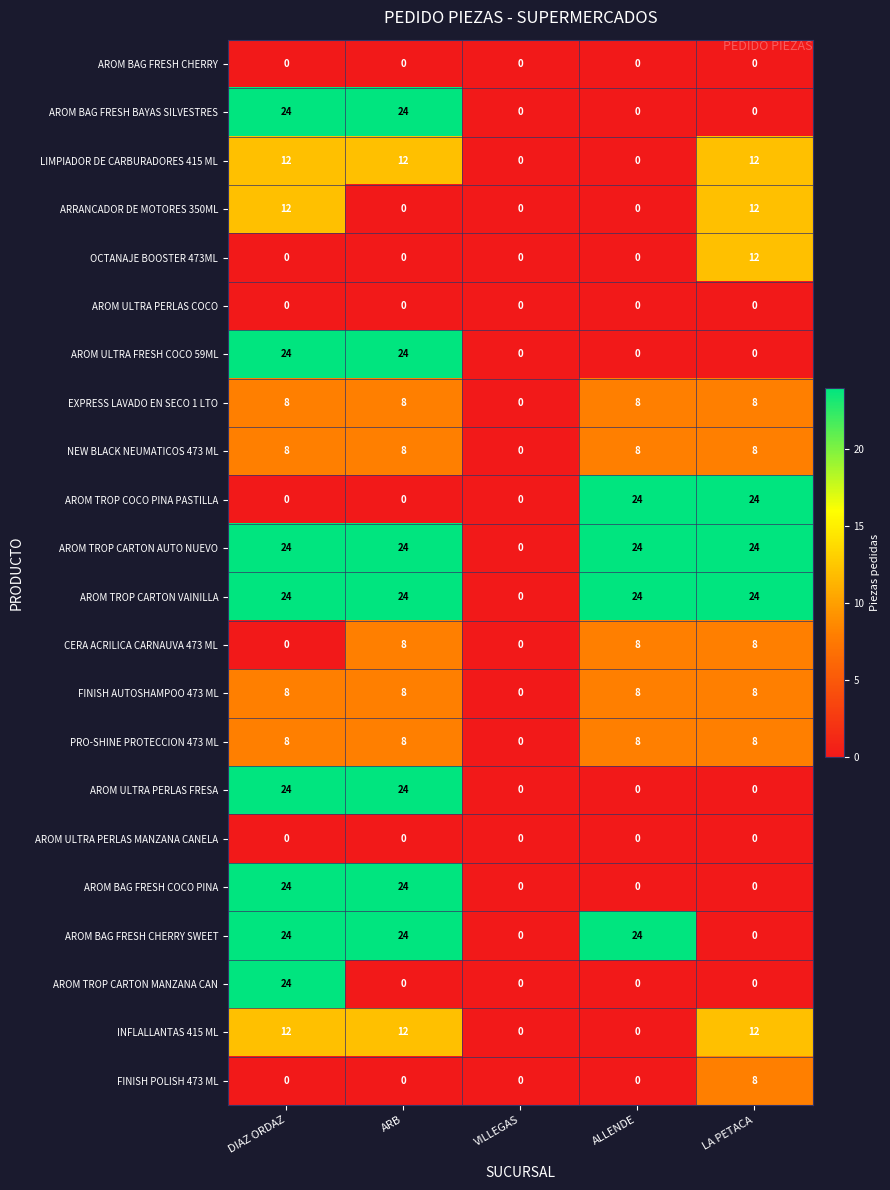

What is the total value across all series at ALLENDE?

136